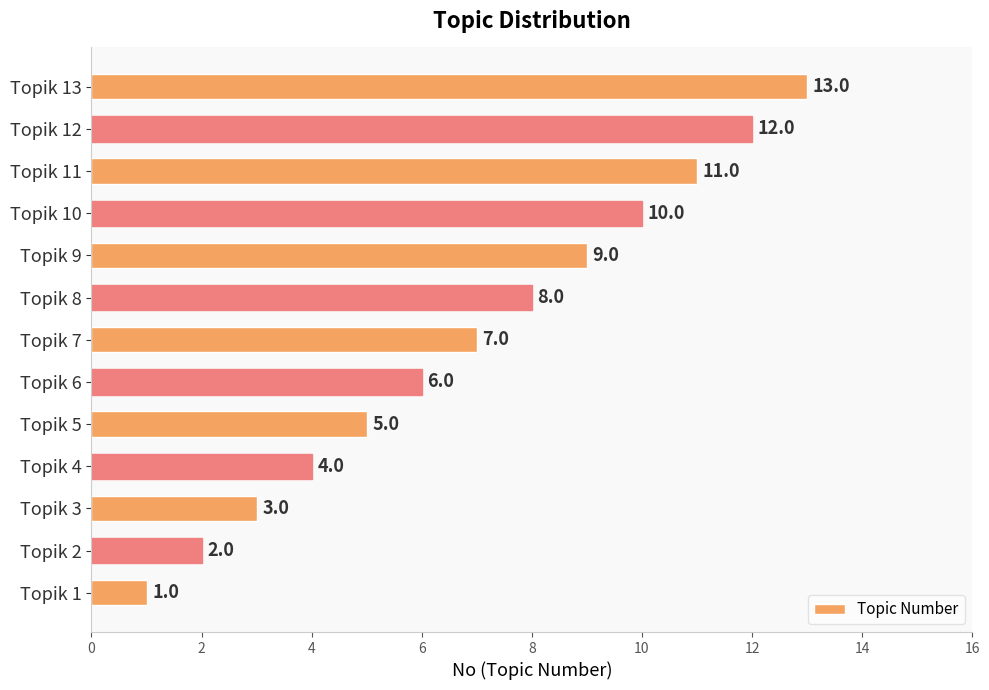

Rank the categories by value from lowest to highest.

Topik 1, Topik 2, Topik 3, Topik 4, Topik 5, Topik 6, Topik 7, Topik 8, Topik 9, Topik 10, Topik 11, Topik 12, Topik 13